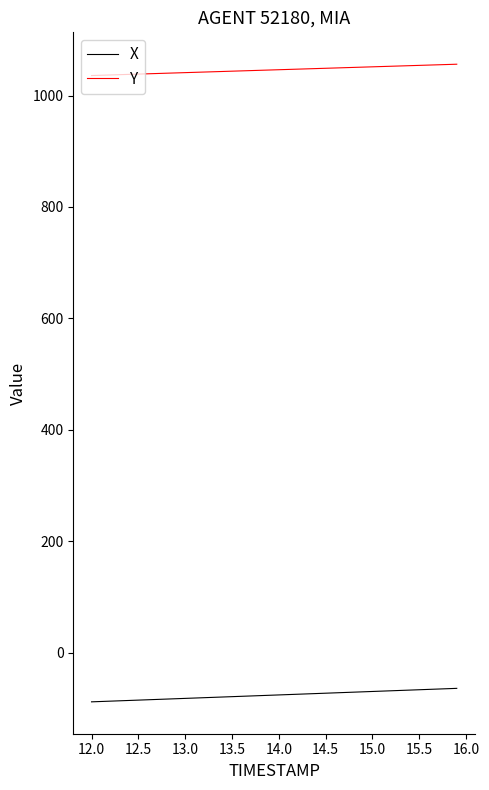

True or false: Y and X cross at least once.

False